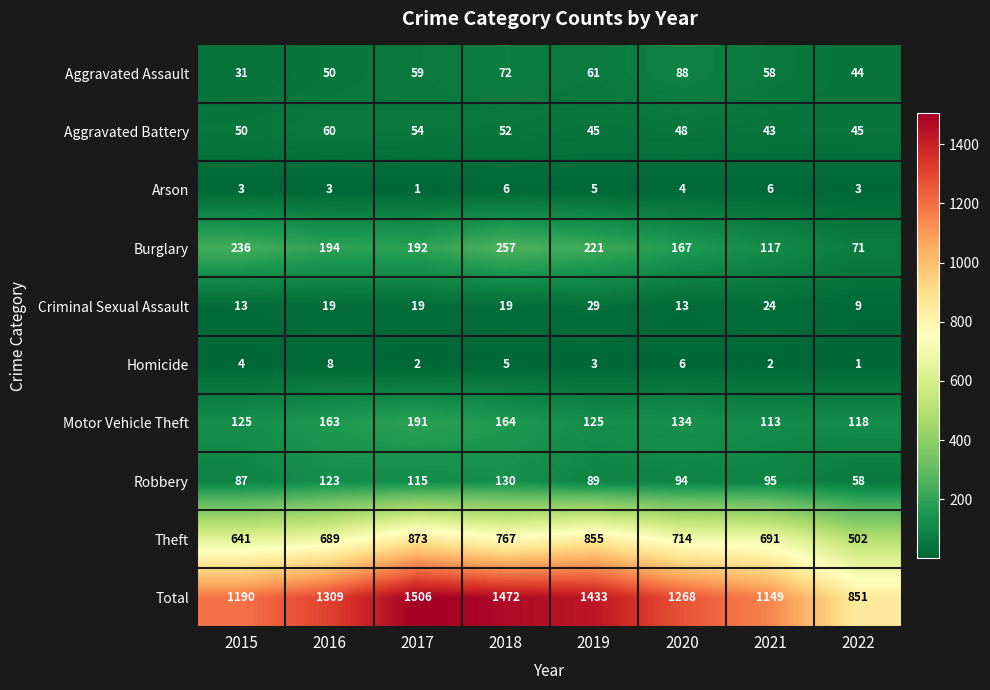

What is the average value of the Burglary series?

182